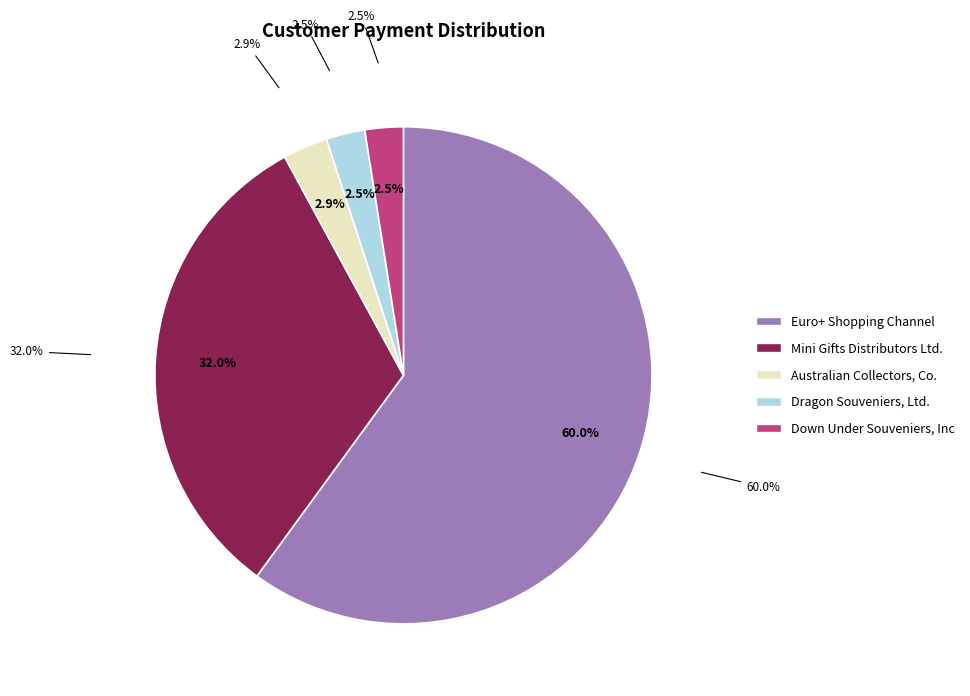

Does Euro+ Shopping Channel represent more than half of the total?

Yes